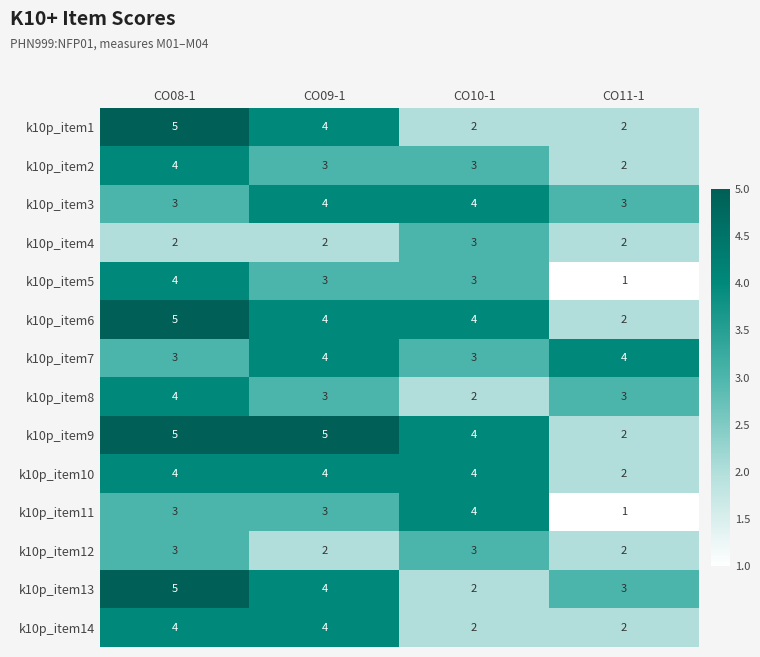

The value of k10p_item9 at CO11-1 is 3. True or false?

False